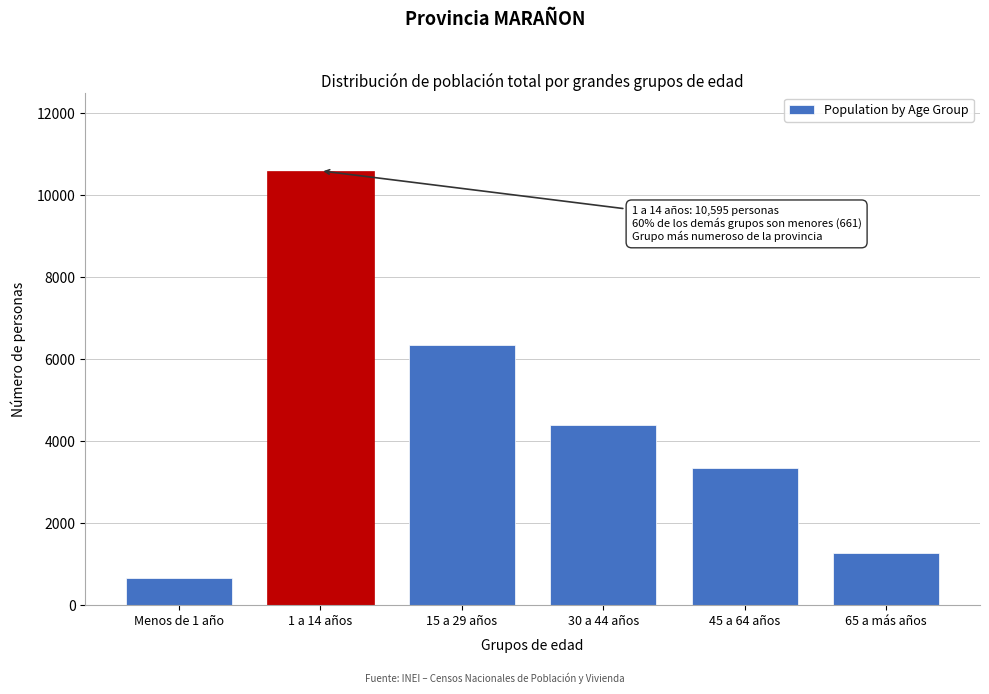

Reading right to left, extract all data points from this chart.

1283	3334	4404	6343	10595	661